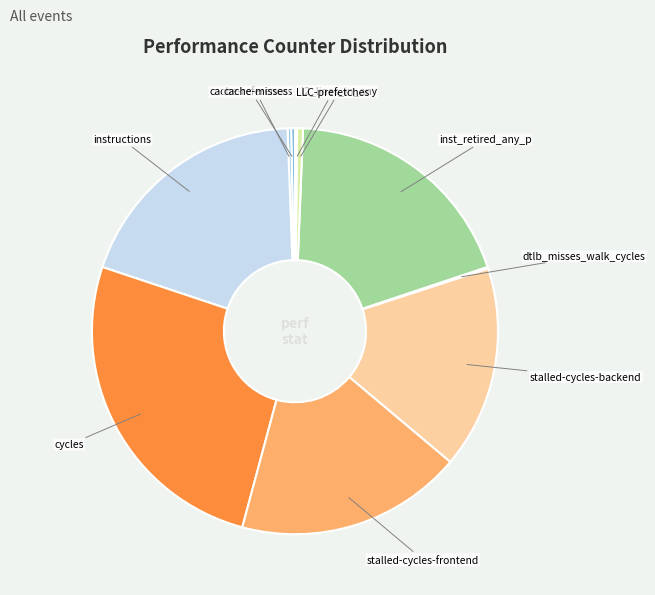

The instructions slice represents 19% of the pie. True or false?

True